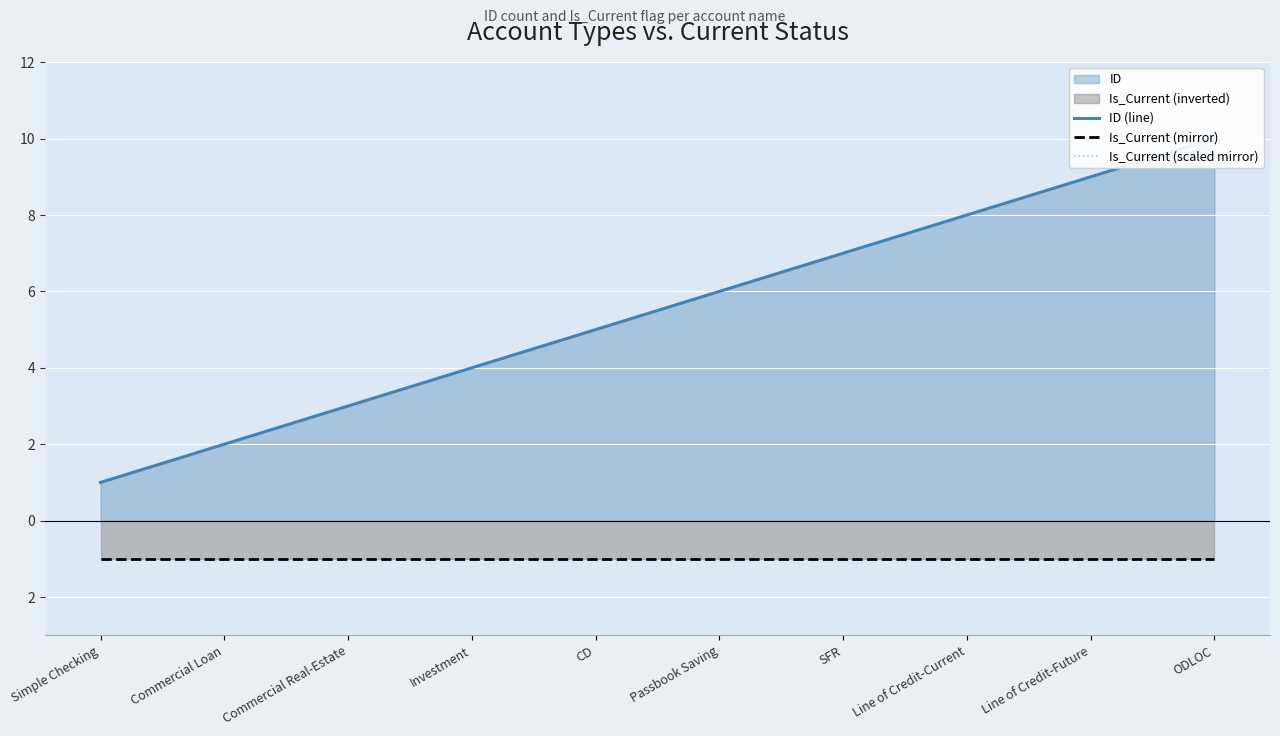

What position from the left is Commercial Loan?

2